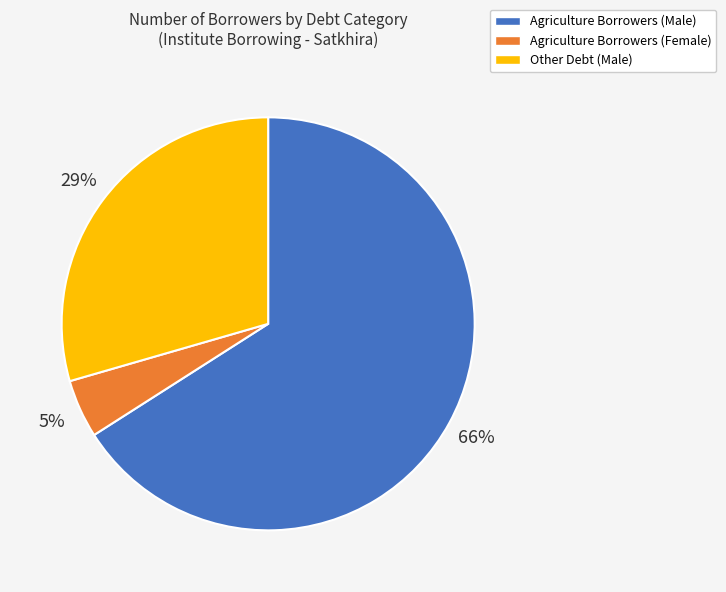

What is the largest slice in the pie chart?

Agriculture Borrowers (Male)